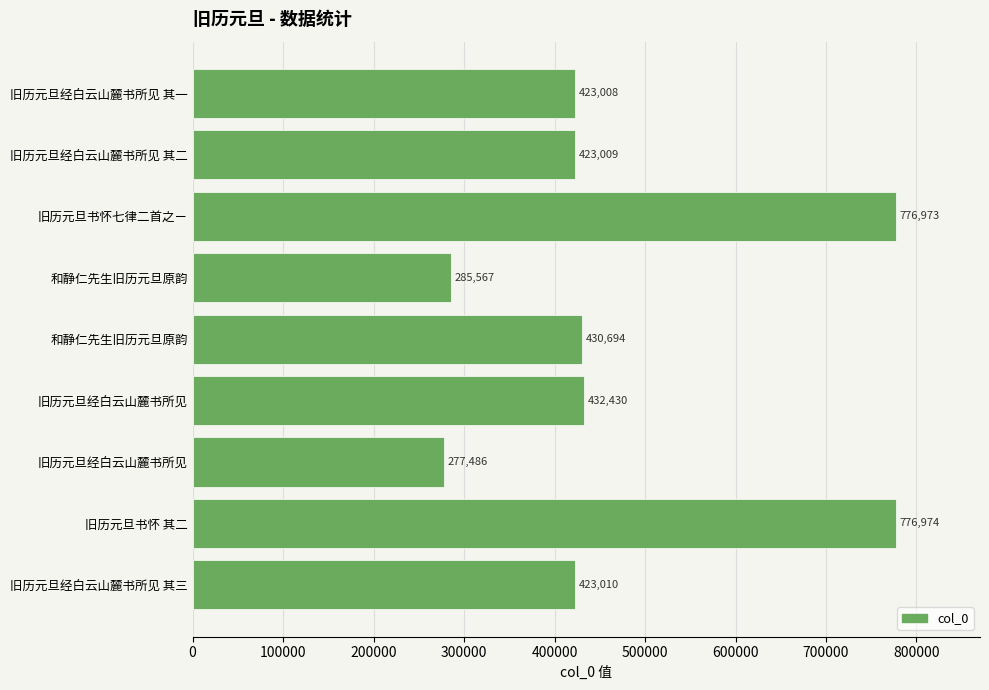

Are the bars horizontal?

Yes